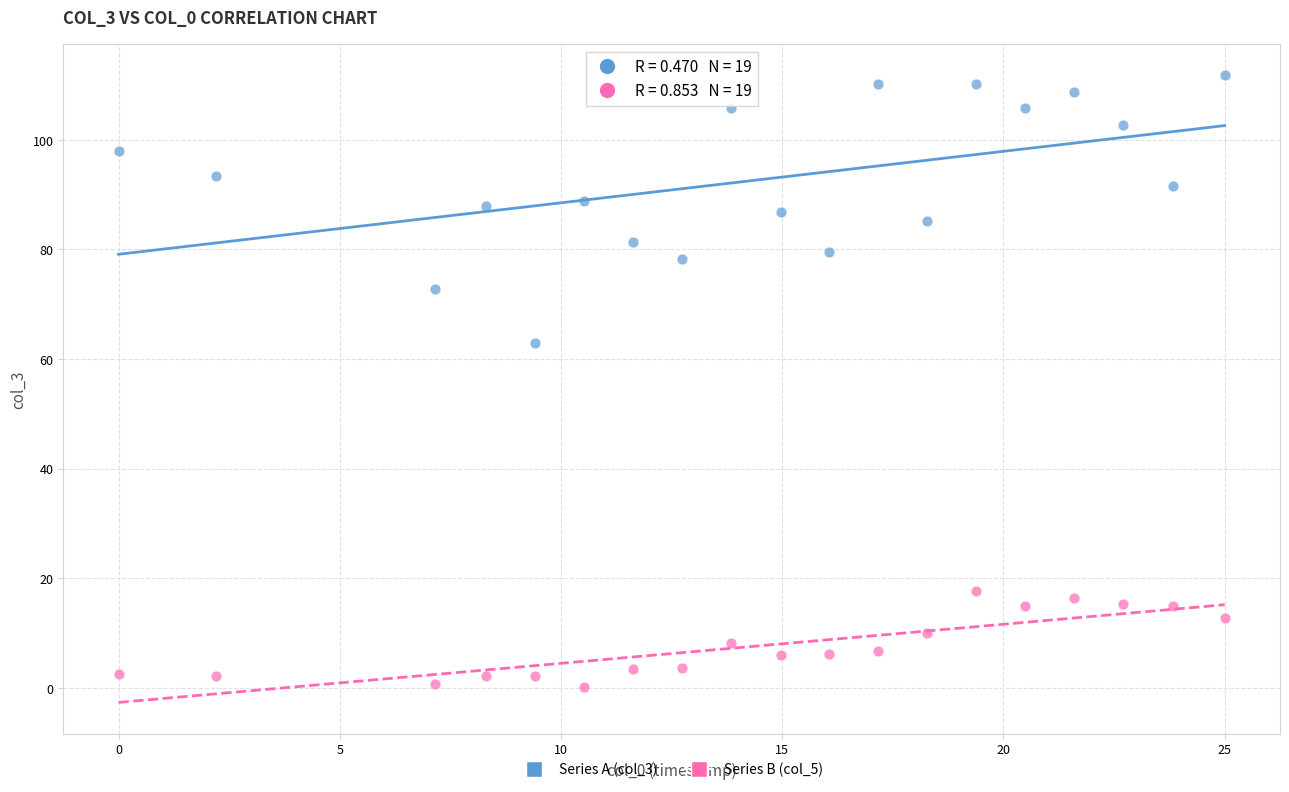

Across all series, what Y value is closest to 55?

62.9